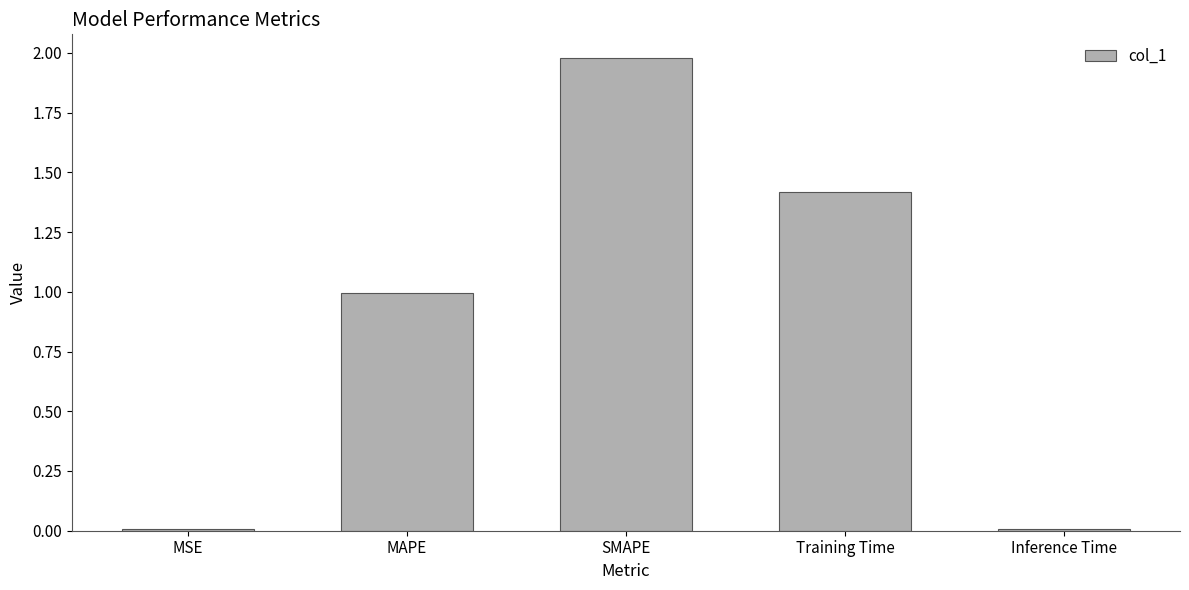

What value does the data have at MAPE?

1.0